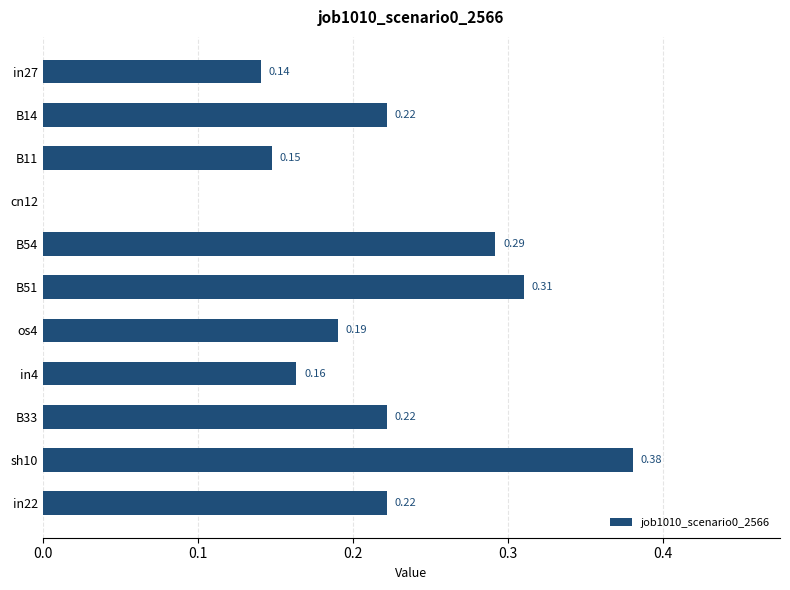

How many distinct data groups are displayed?

1